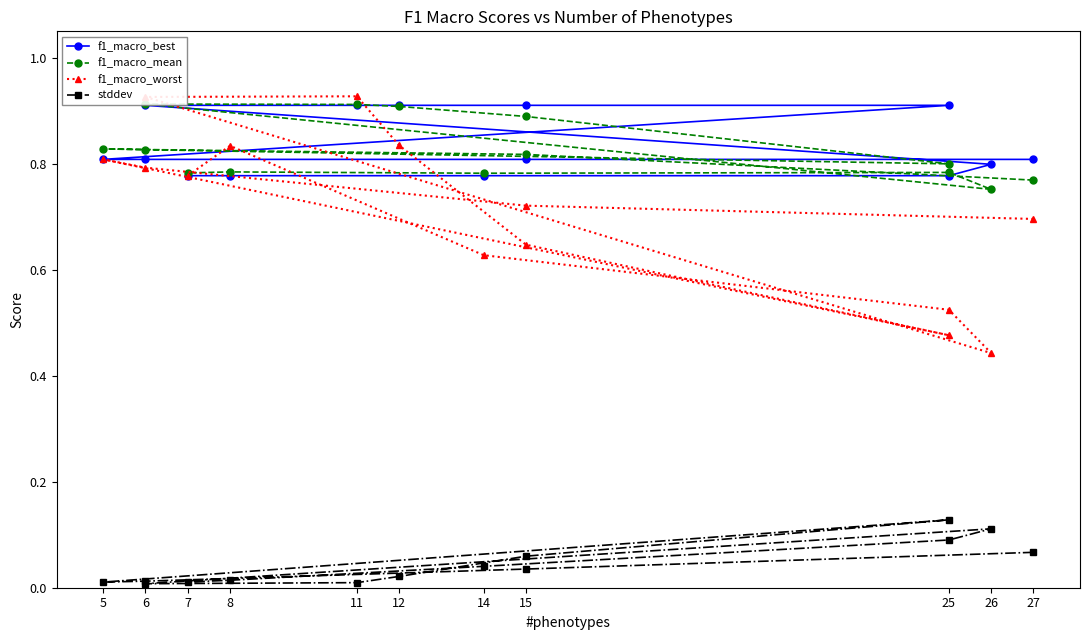

True or false: f1_macro_best and f1_macro_worst cross at least once.

True